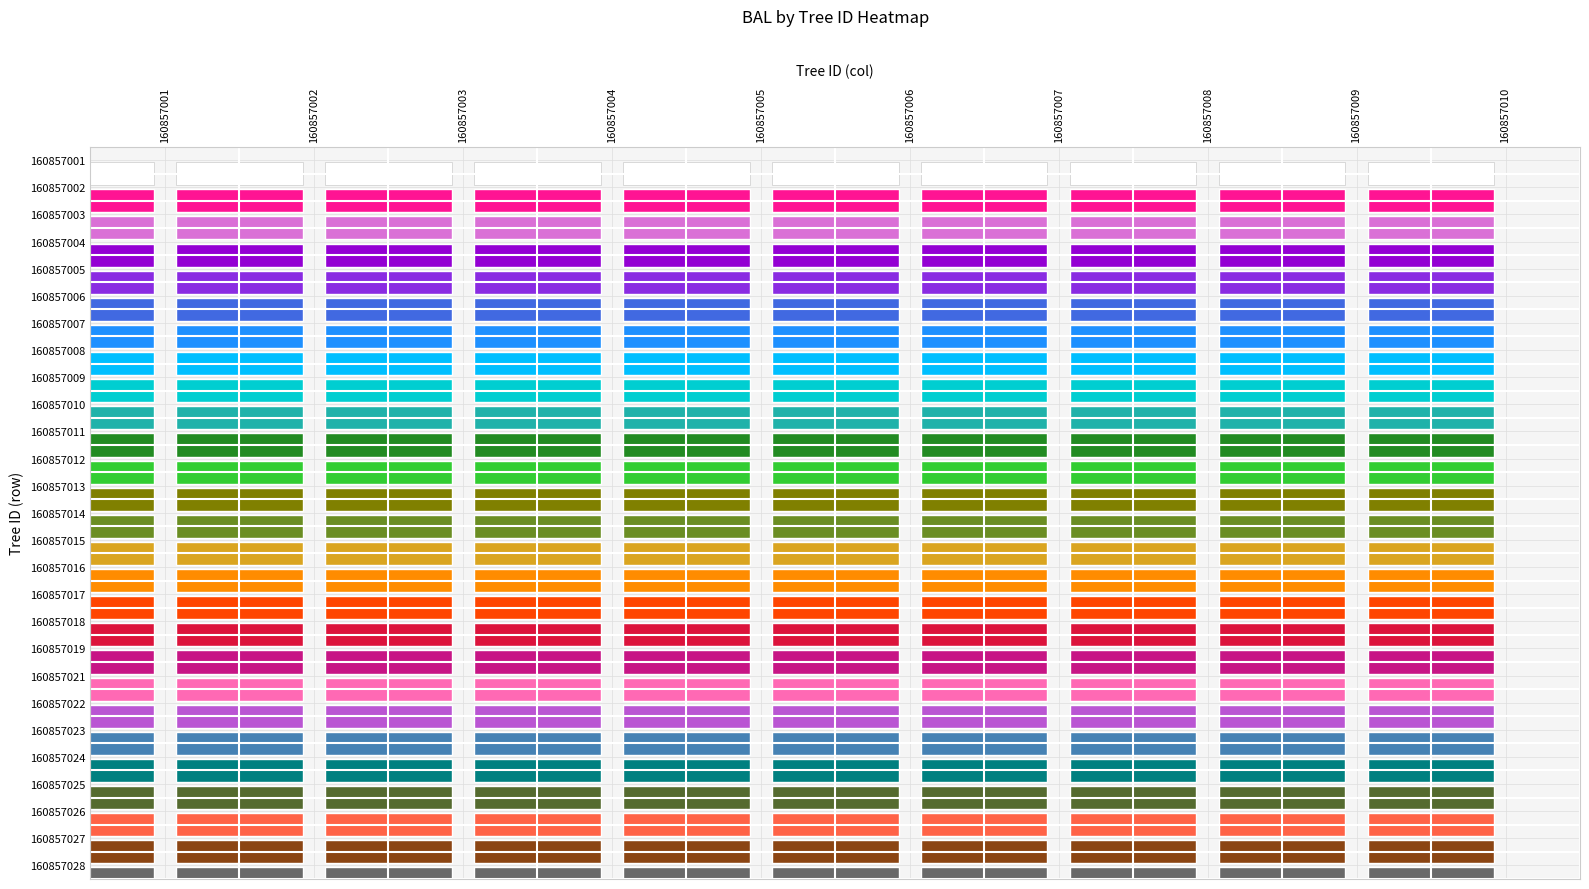

Reading right to left, transcribe all the data shown in this chart.

160857001: 26=0.0	25=0.0	24=0.0	23=0.0	22=0.0	21=0.0	20=0.0	19=0.0	18=0.0	17=0.0	16=0.0	15=0.0	14=0.0	13=0.0	12=0.0	11=0.0	10=0.0	9=0.0	8=0.0	7=0.0	6=0.0	5=0.0	4=0.0	3=0.0	2=0.0	1=0.0	0=0.0
160857002: 26=0.0	25=0.0	24=0.0	23=0.0	22=0.0	21=0.0	20=0.0	19=0.0	18=0.0	17=0.0	16=0.0	15=0.0	14=0.0	13=0.0	12=0.0	11=0.0	10=0.0	9=0.0	8=0.0	7=0.0	6=0.0	5=0.0	4=0.0	3=0.0	2=0.0	1=0.0	0=25.2
160857003: 26=0.0	25=0.0	24=0.0	23=0.0	22=0.0	21=0.0	20=0.0	19=0.0	18=0.0	17=0.0	16=0.0	15=0.0	14=0.0	13=0.0	12=0.0	11=0.0	10=0.0	9=0.0	8=0.0	7=0.0	6=0.0	5=0.0	4=0.0	3=0.0	2=0.0	1=0.0	0=5.9
160857004: 26=0.0	25=0.0	24=0.0	23=0.0	22=0.0	21=0.0	20=0.0	19=0.0	18=0.0	17=0.0	16=0.0	15=0.0	14=0.0	13=0.0	12=0.0	11=0.0	10=0.0	9=0.0	8=0.0	7=0.0	6=0.0	5=0.0	4=0.0	3=0.0	2=0.0	1=0.0	0=19.5
160857005: 26=0.0	25=0.0	24=0.0	23=0.0	22=0.0	21=0.0	20=0.0	19=0.0	18=0.0	17=0.0	16=0.0	15=0.0	14=0.0	13=0.0	12=0.0	11=0.0	10=0.0	9=0.0	8=0.0	7=0.0	6=0.0	5=0.0	4=0.0	3=0.0	2=0.0	1=0.0	0=12.4
160857006: 26=0.0	25=0.0	24=0.0	23=0.0	22=0.0	21=0.0	20=0.0	19=0.0	18=0.0	17=0.0	16=0.0	15=0.0	14=0.0	13=0.0	12=0.0	11=0.0	10=0.0	9=0.0	8=0.0	7=0.0	6=0.0	5=0.0	4=0.0	3=0.0	2=0.0	1=0.0	0=1.6
160857007: 26=0.0	25=0.0	24=0.0	23=0.0	22=0.0	21=0.0	20=0.0	19=0.0	18=0.0	17=0.0	16=0.0	15=0.0	14=0.0	13=0.0	12=0.0	11=0.0	10=0.0	9=0.0	8=0.0	7=0.0	6=0.0	5=0.0	4=0.0	3=0.0	2=0.0	1=0.0	0=23.9
160857008: 26=0.0	25=0.0	24=0.0	23=0.0	22=0.0	21=0.0	20=0.0	19=0.0	18=0.0	17=0.0	16=0.0	15=0.0	14=0.0	13=0.0	12=0.0	11=0.0	10=0.0	9=0.0	8=0.0	7=0.0	6=0.0	5=0.0	4=0.0	3=0.0	2=0.0	1=0.0	0=18.0
160857009: 26=0.0	25=0.0	24=0.0	23=0.0	22=0.0	21=0.0	20=0.0	19=0.0	18=0.0	17=0.0	16=0.0	15=0.0	14=0.0	13=0.0	12=0.0	11=0.0	10=0.0	9=0.0	8=0.0	7=0.0	6=0.0	5=0.0	4=0.0	3=0.0	2=0.0	1=0.0	0=13.4
160857010: 26=0.0	25=0.0	24=0.0	23=0.0	22=0.0	21=0.0	20=0.0	19=0.0	18=0.0	17=0.0	16=0.0	15=0.0	14=0.0	13=0.0	12=0.0	11=0.0	10=0.0	9=0.0	8=0.0	7=0.0	6=0.0	5=0.0	4=0.0	3=0.0	2=0.0	1=0.0	0=21.8